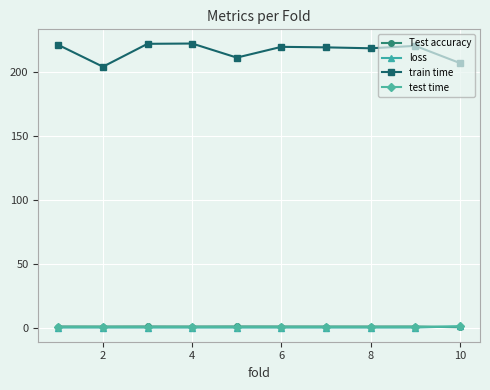

Does the chart display data point markers on the line(s)?

Yes